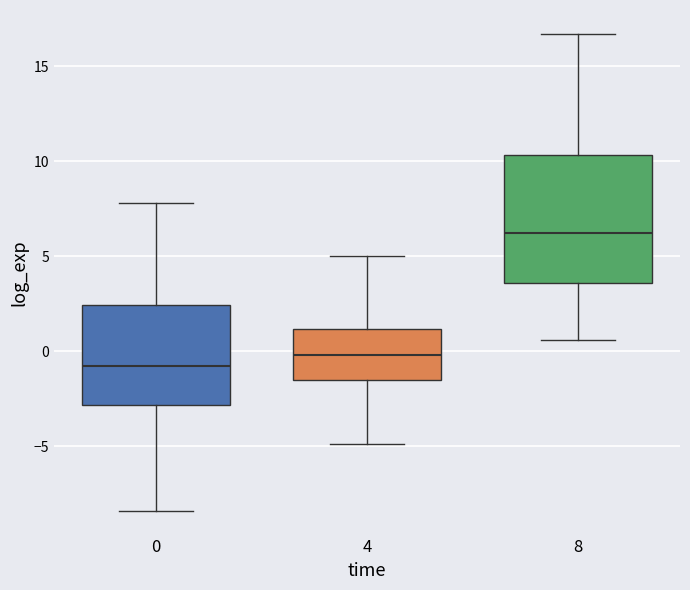

Reading left to right, read every box against the y-axis: the position of its median line, the range the box covers, and the ends of its whiskers. The values are not printed on the chart, so give them approximately, as read against the axis.

0: median -1.0, box -3.0 to 2.5, whiskers -8.5 to 8.0
4: median 0.0, box -1.5 to 1.0, whiskers -5.0 to 5.0
8: median 6.0, box 3.5 to 10.5, whiskers 0.5 to 16.5